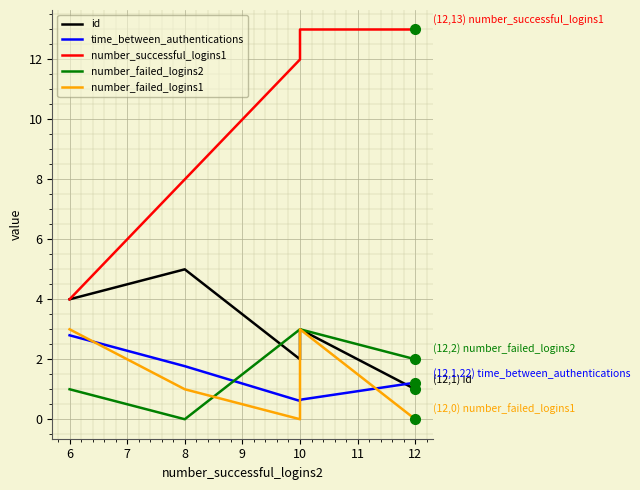

What are all the series names shown in the legend?

id, time_between_authentications, number_successful_logins1, number_failed_logins2, number_failed_logins1